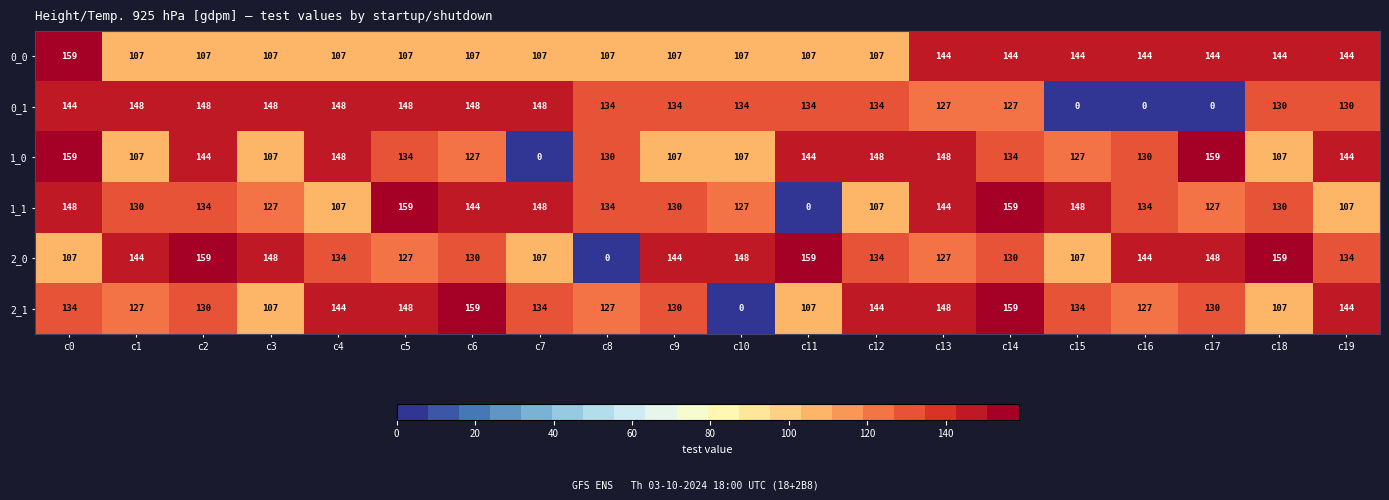

What value does the 0_0 series have at c17?

144